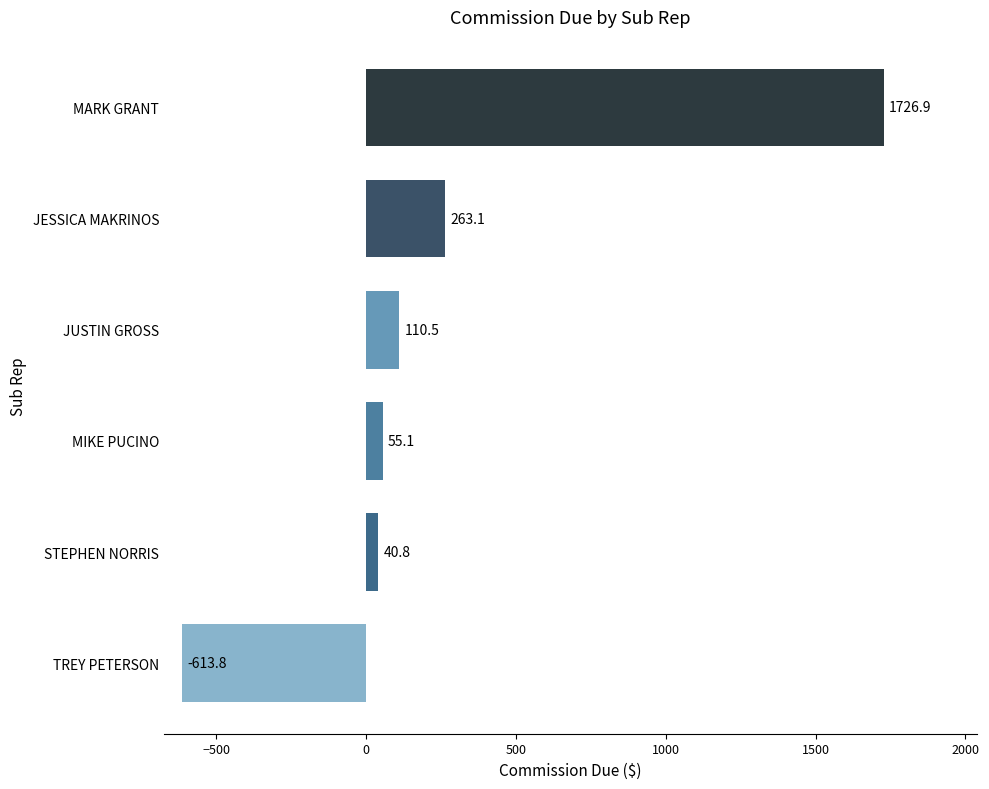

Reading top to bottom, list all the values displayed in this chart.

1726.9	263.1	110.5	55.1	40.8	-613.8